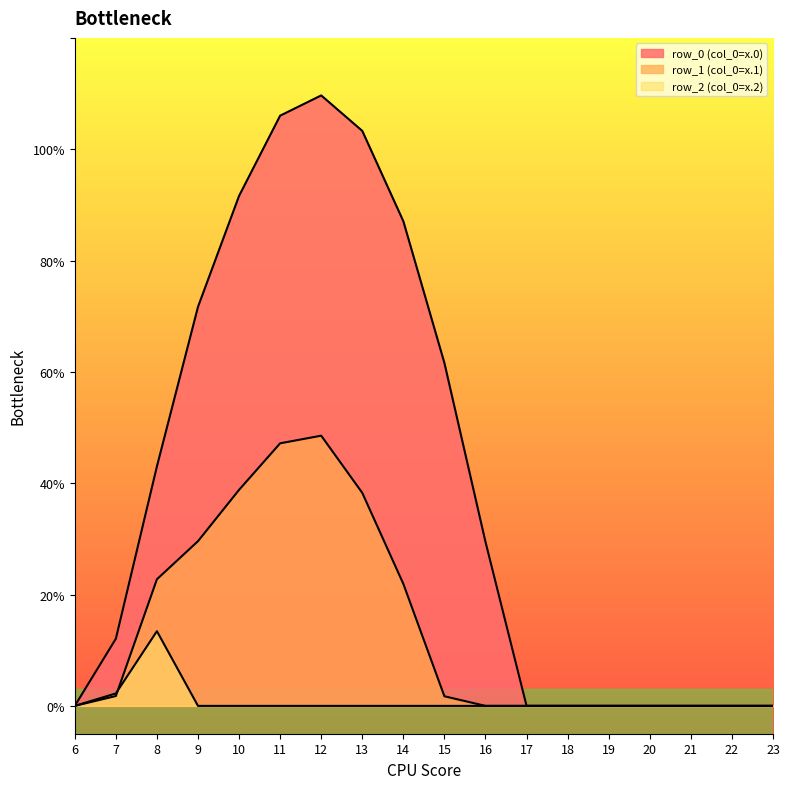

At which category is the sum across all series the highest?

12